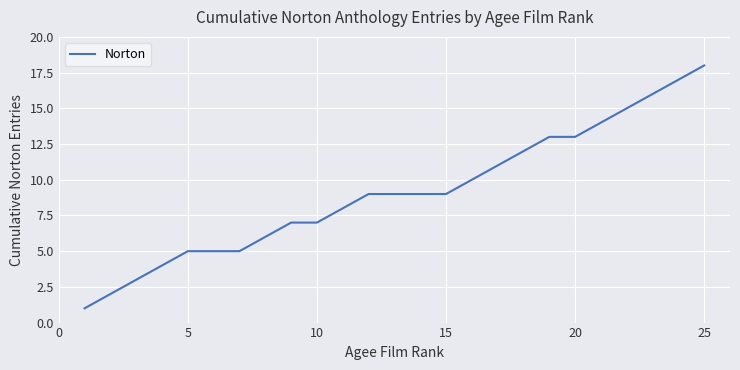

What is the difference between the maximum and minimum values?

17